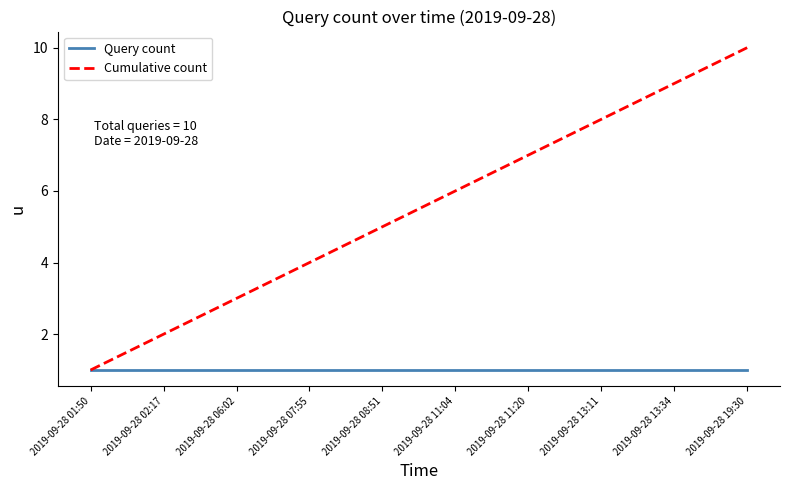

What value does the Cumulative count series have at 2019-09-28 08:51?

5